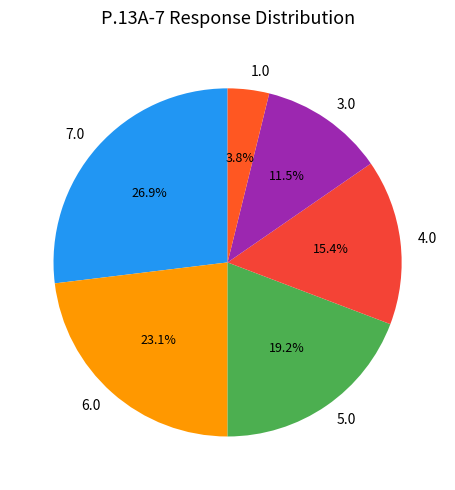

Rank the categories by value from lowest to highest.

1.0, 3.0, 4.0, 5.0, 6.0, 7.0